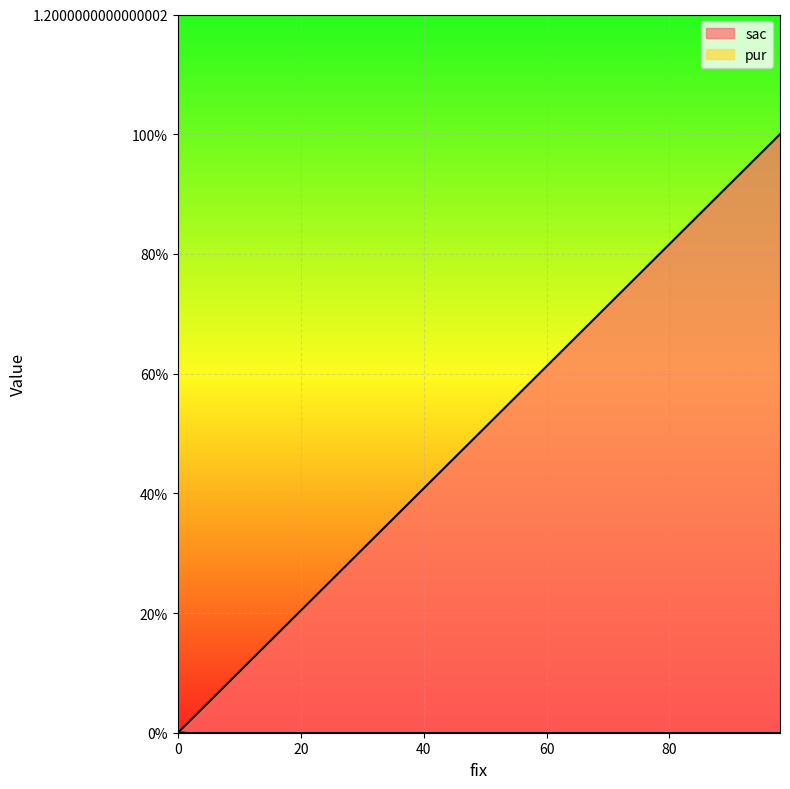

Does the chart display data point markers on the line(s)?

No